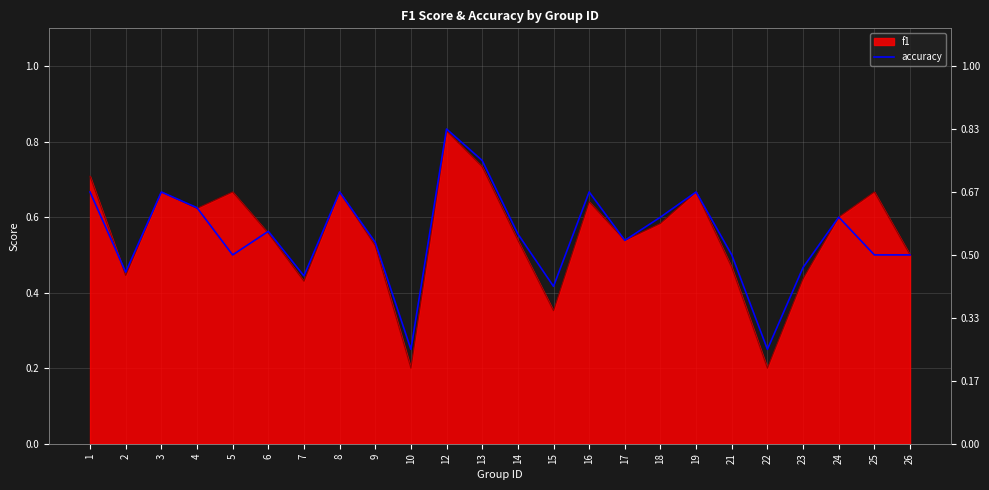

How many values are between 0 and 1?

24